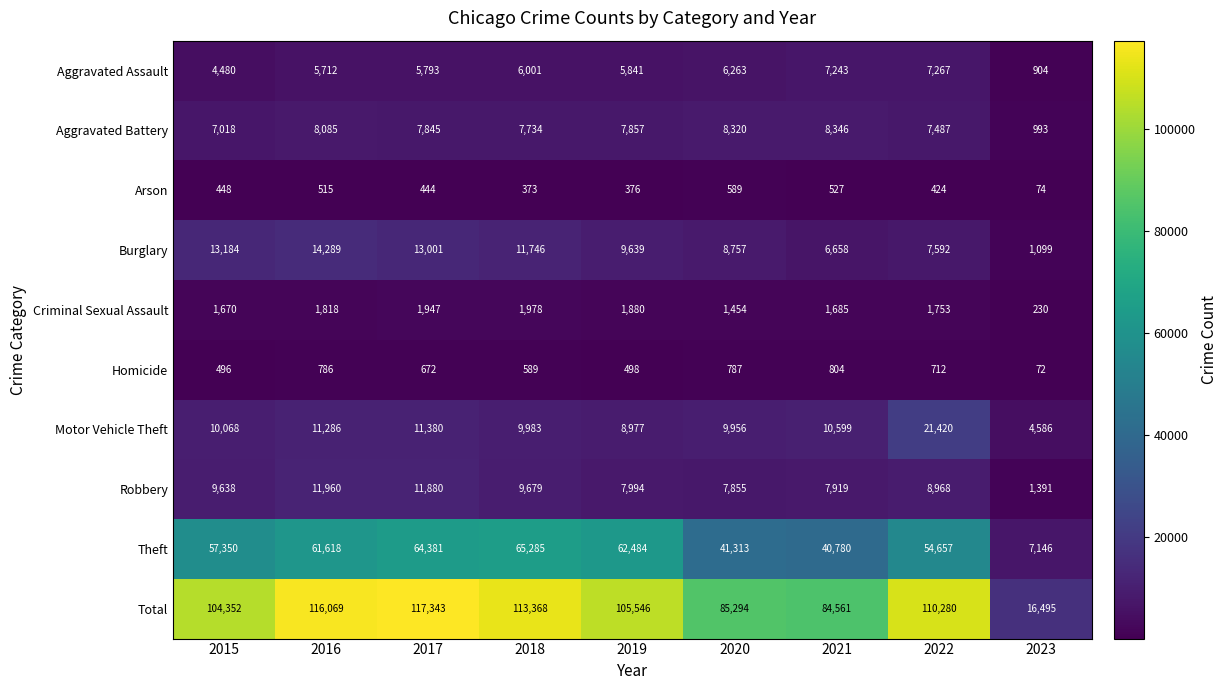

True or false: Robbery has a value of 7855 at 2020.

True